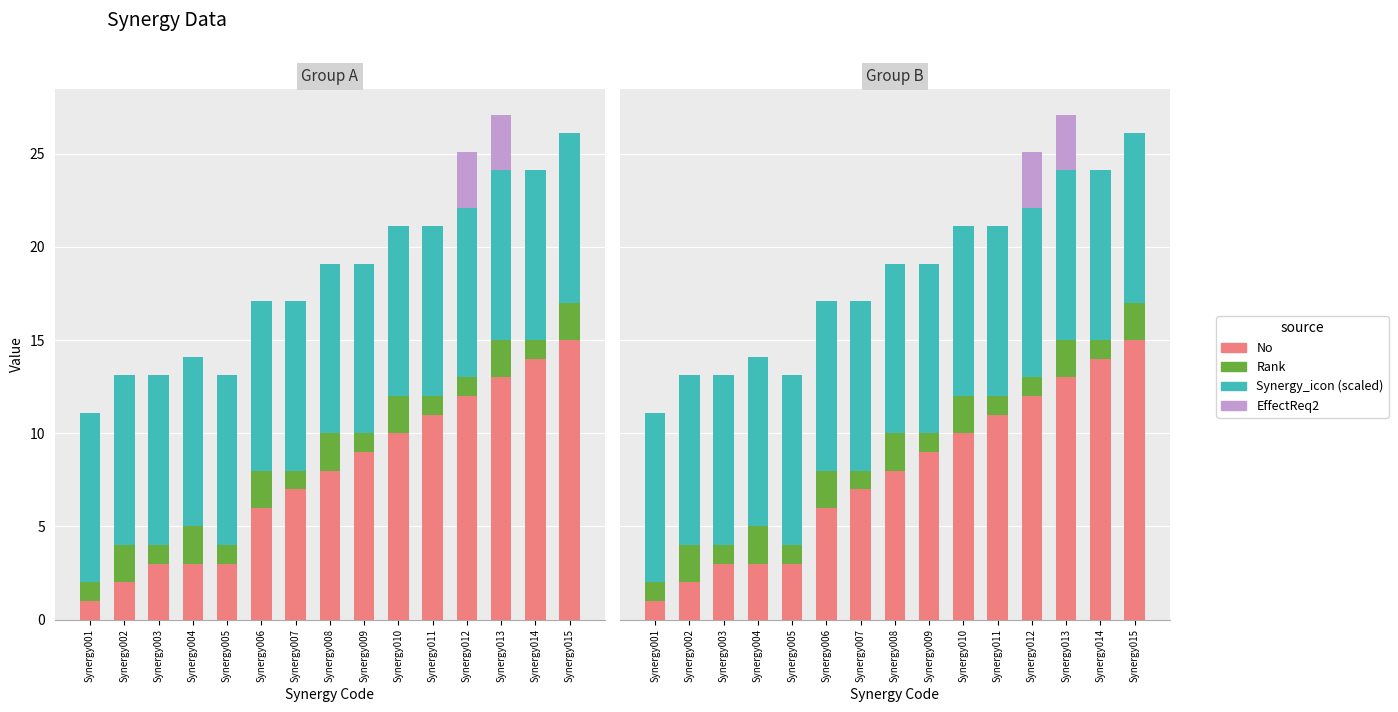

What are all the series names shown in the legend?

No, Rank, Synergy_icon (scaled), EffectReq2